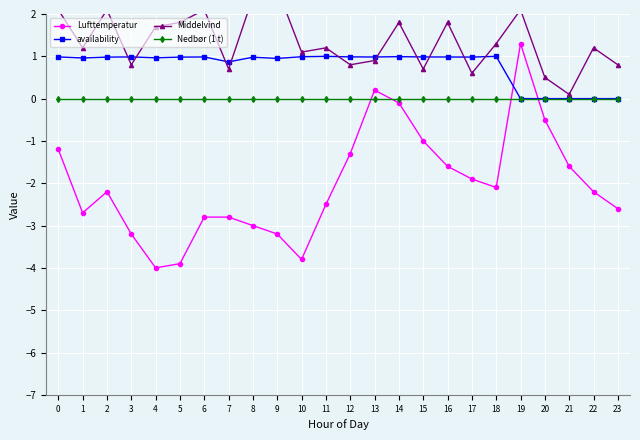

How many values in the availability series exceed 0?

19